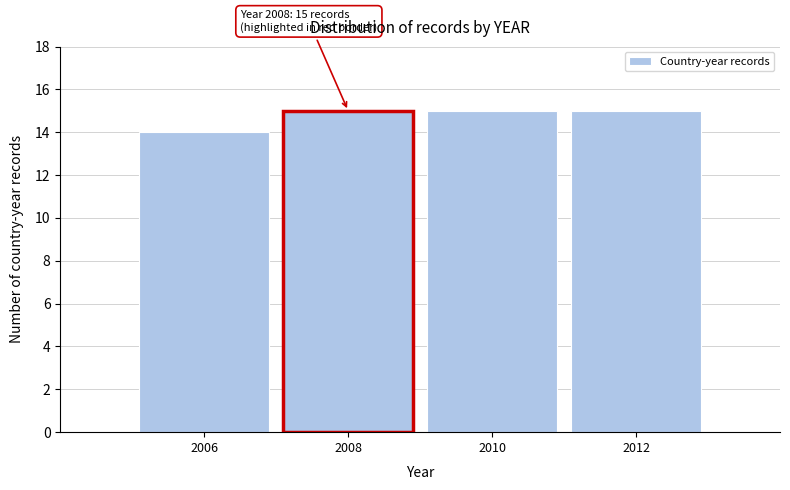

Reading left to right, what are all the values shown in this chart?

14	15	15	15